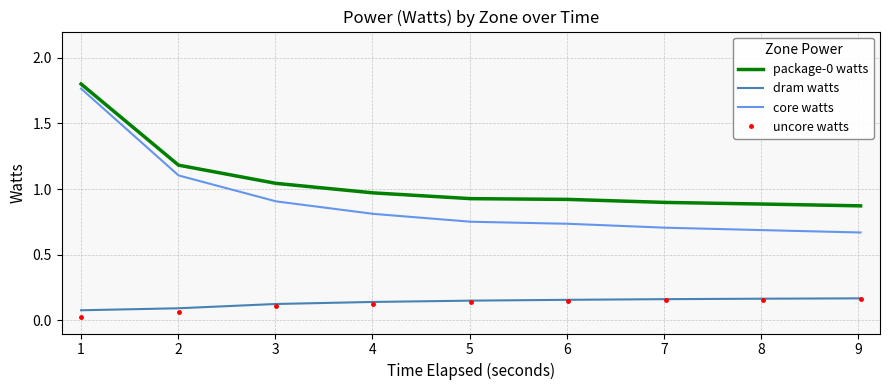

True or false: uncore watts and core watts cross at least once.

False